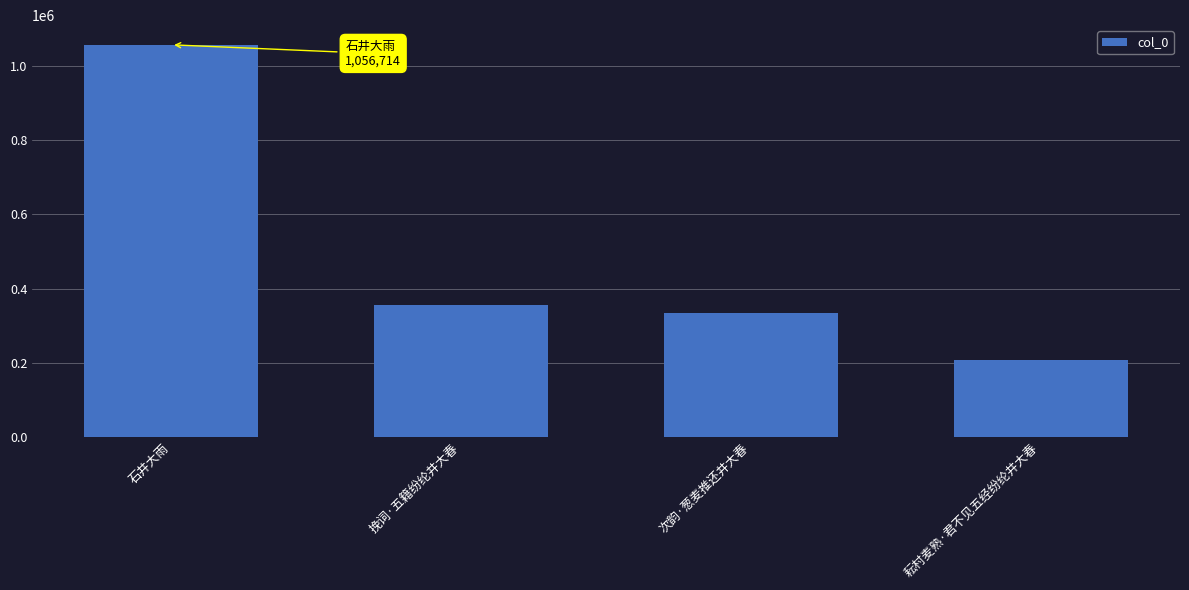

At which category does the chart reach its peak across all series?

石井大雨